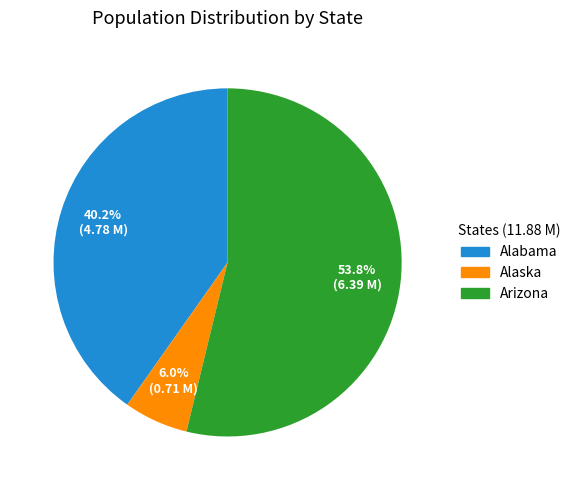

What is the ratio of the value at Alaska to the value at Arizona?

0.1